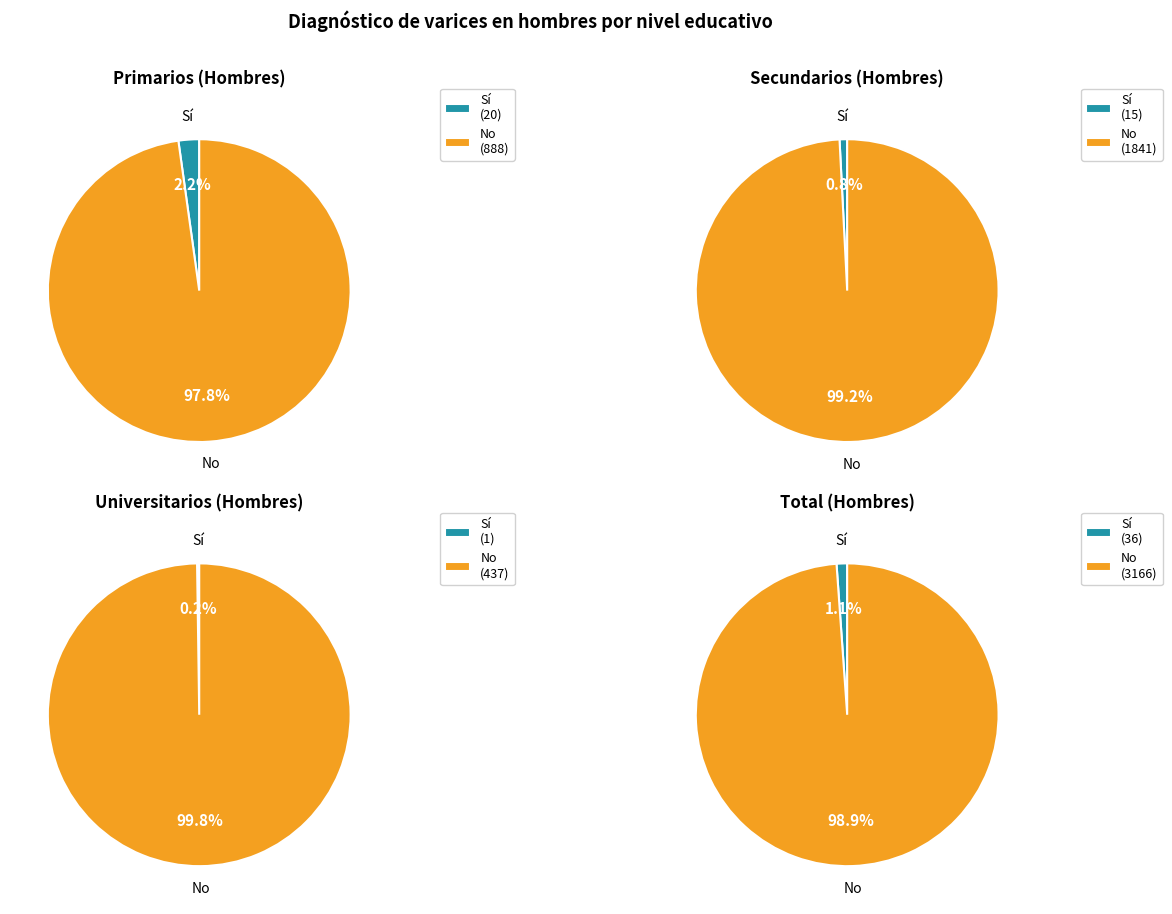

Does Universitarios represent more than half of the total?

No